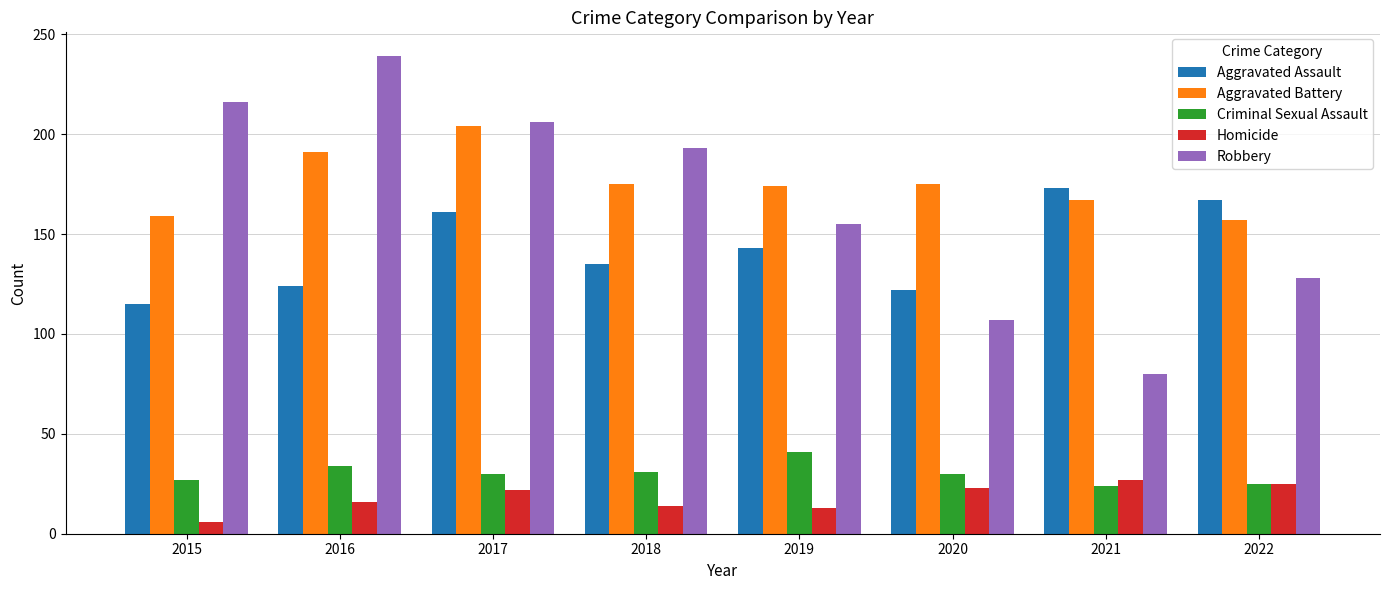

Which label corresponds to the largest value in the chart?

2016